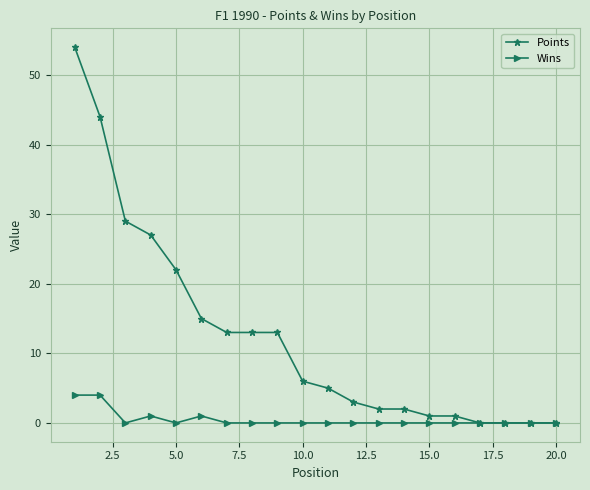

Reading left to right, extract all data points from this chart.

Points: 54	44	29	27	22	15	13	13	13	6	5	3	2	2	1	1	0	0	0	0
Wins: 4	4	0	1	0	1	0	0	0	0	0	0	0	0	0	0	0	0	0	0